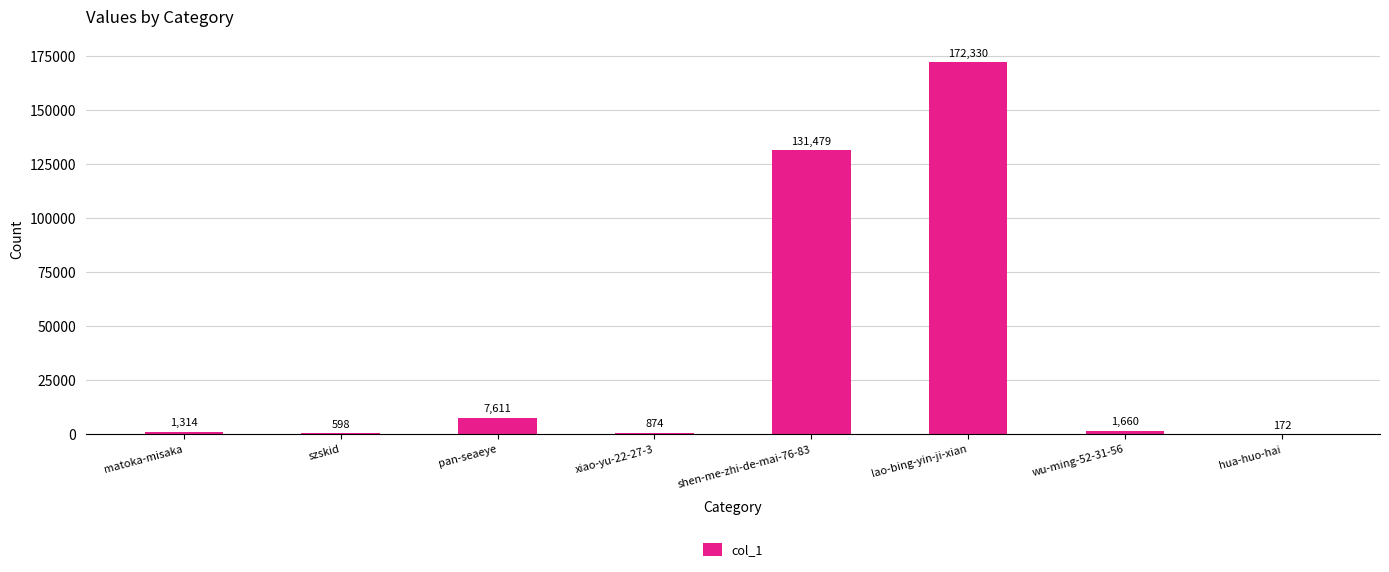

What is the greatest value displayed?

172330